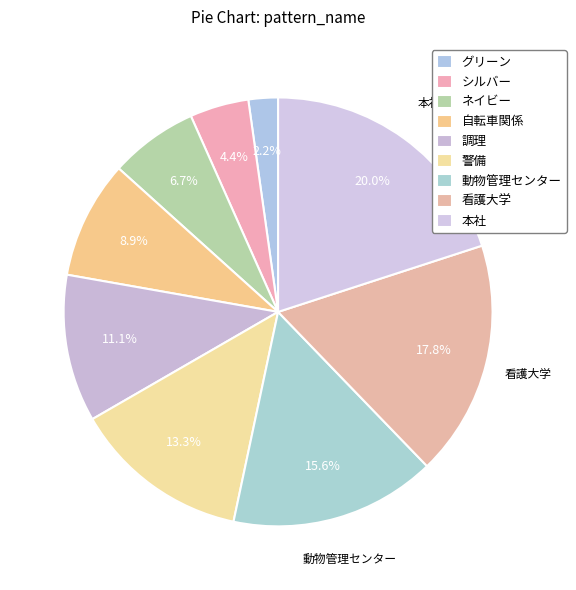

Is there any slice that represents more than half of the pie?

No